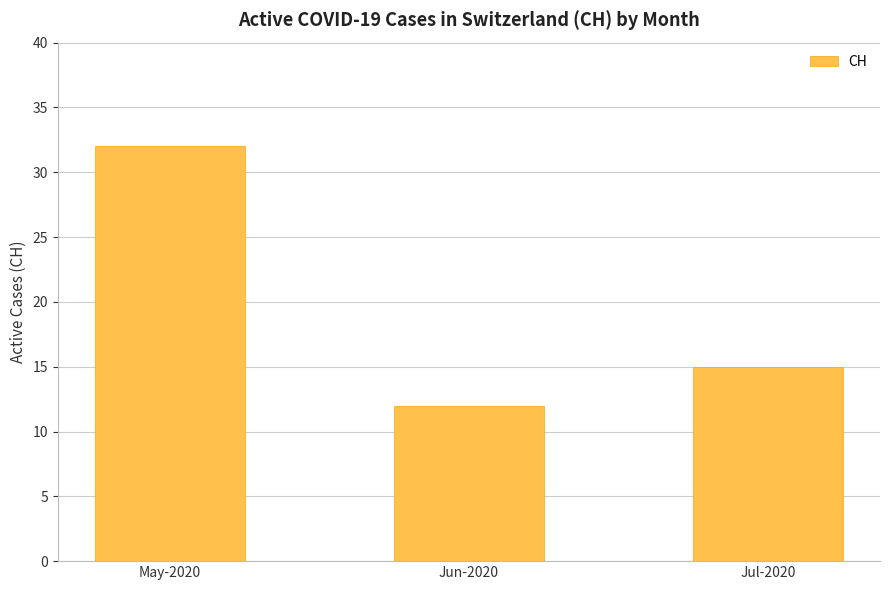

Reading right to left, list all the values displayed in this chart.

15	12	32